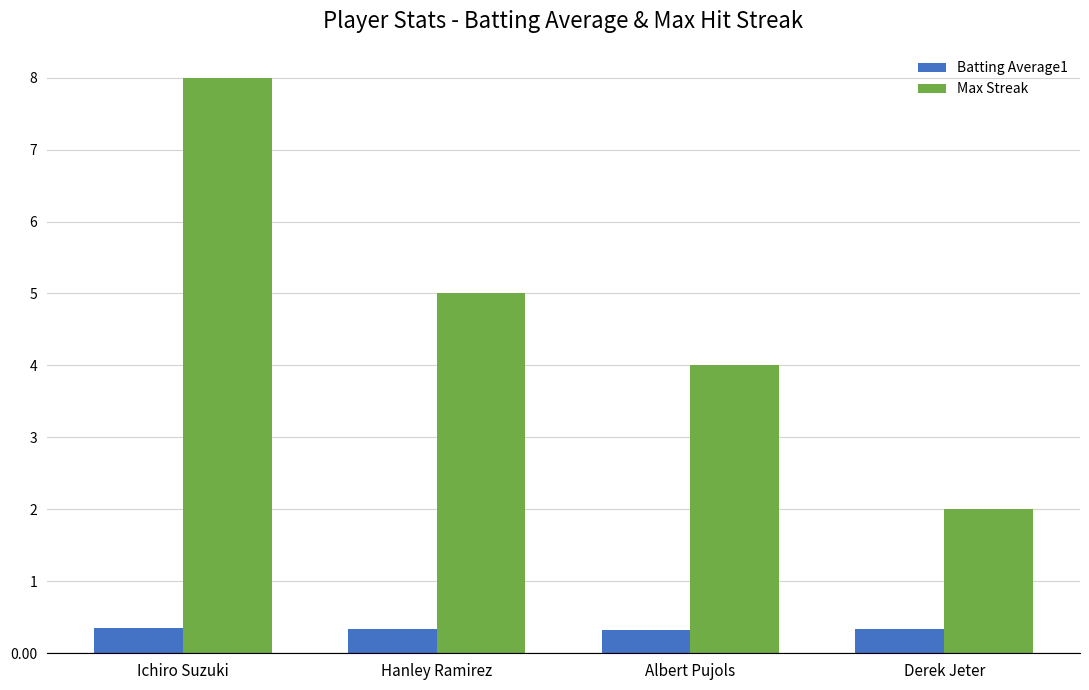

How many bars are there in each group?

2